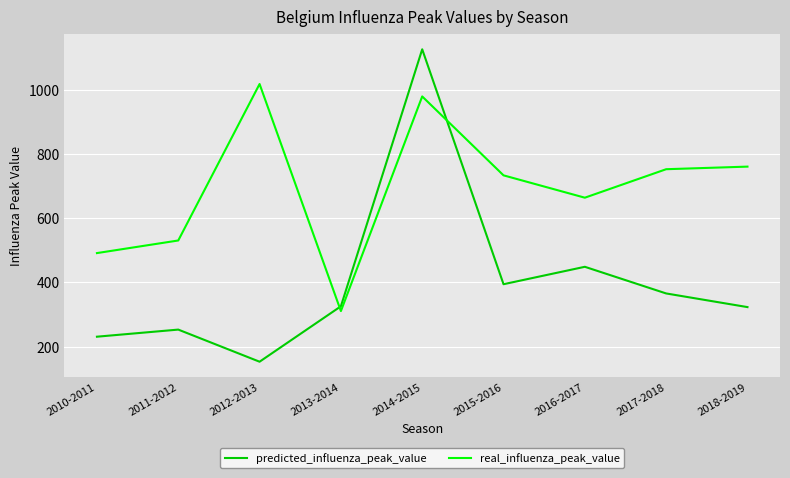

What is the spread (max minus min) of values at 2011-2012?

277.6